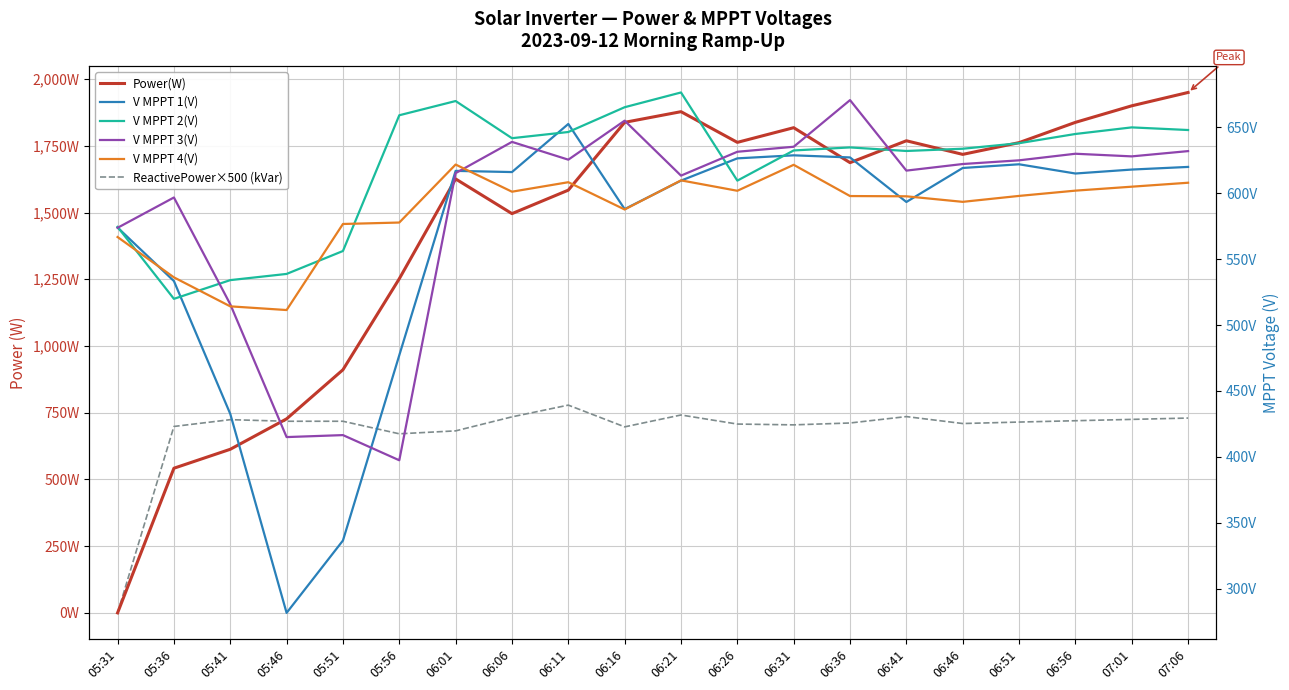

True or false: ReactivePower×500 (kVar) and V MPPT 1(V) intersect in this chart.

True